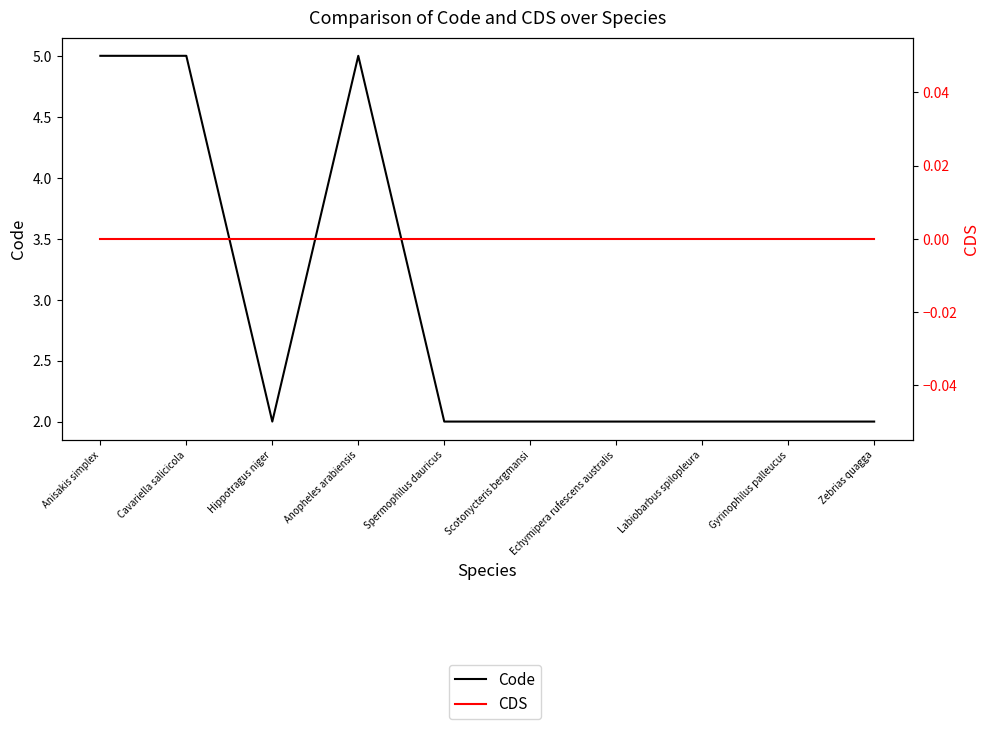

Reading left to right, what are all the values shown in this chart?

Code: 5	5	2	5	2	2	2	2	2	2
CDS: 0	0	0	0	0	0	0	0	0	0